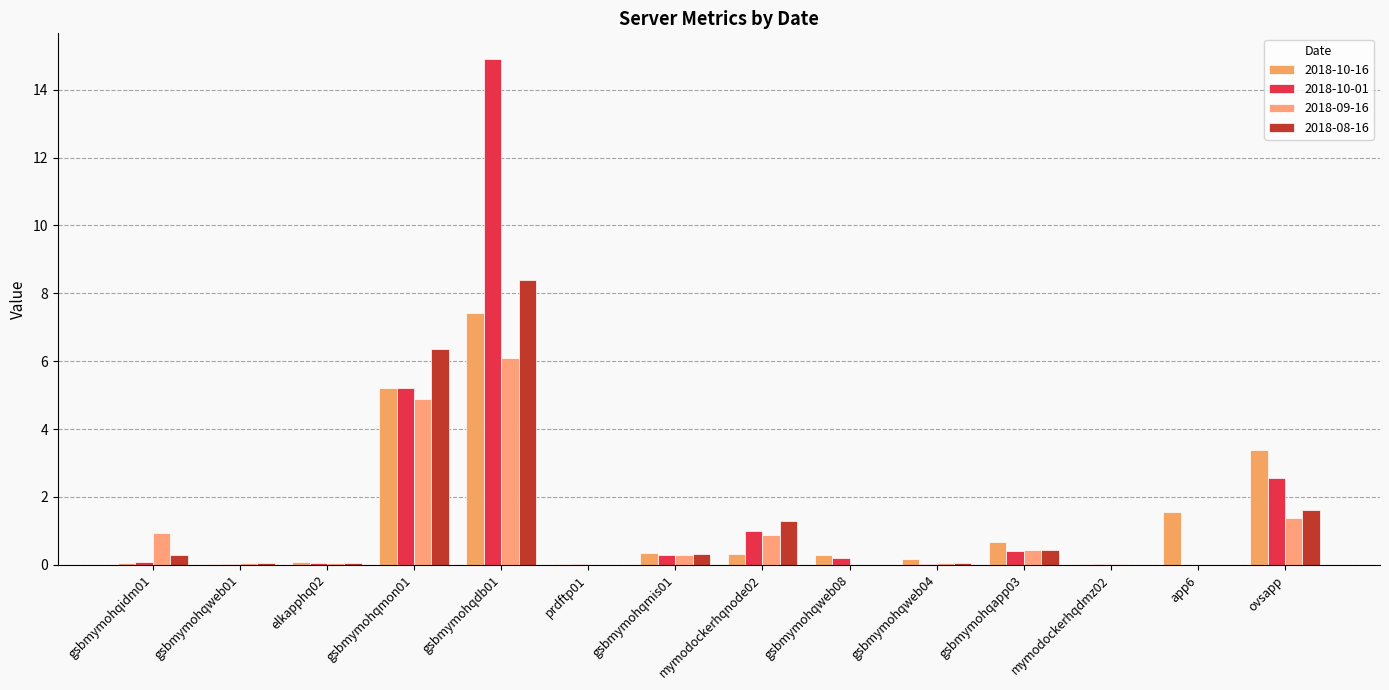

What is the difference between the maximum and minimum values in the 2018-09-16 series?

6.1